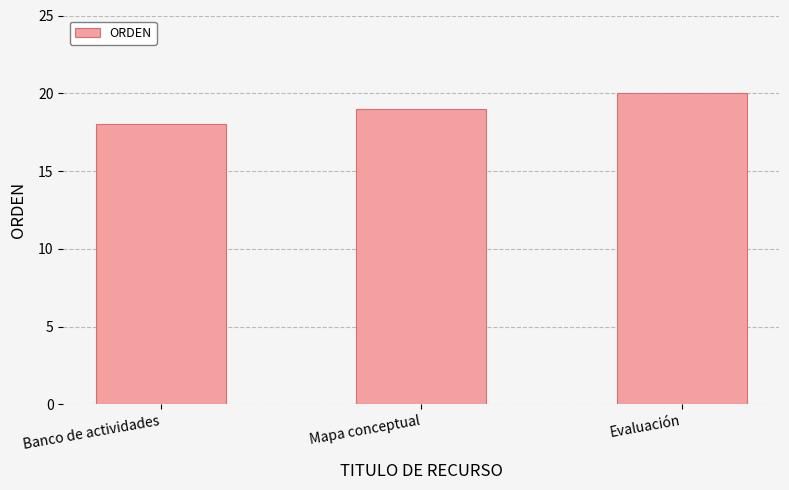

What value does the data have at Mapa conceptual?

19